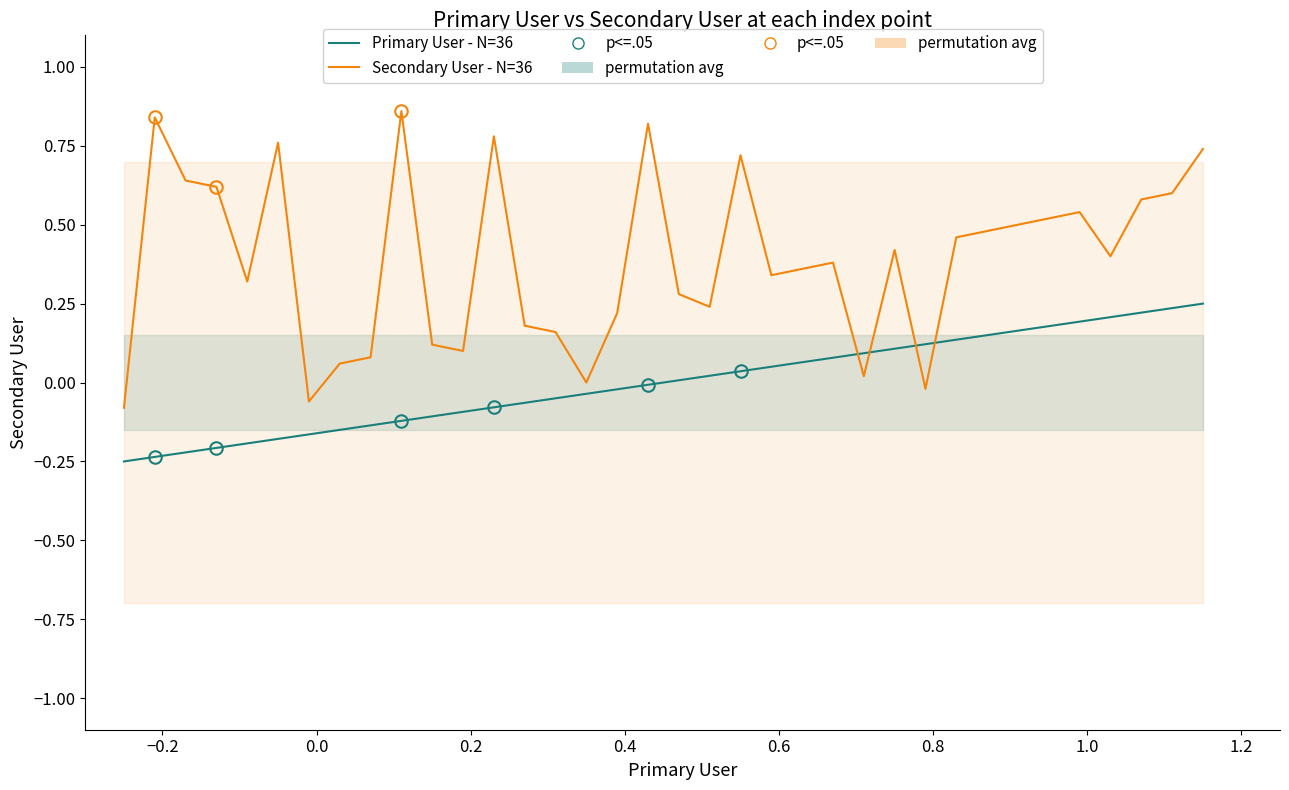

How many data points in Secondary User - N=36 are above 0?

32